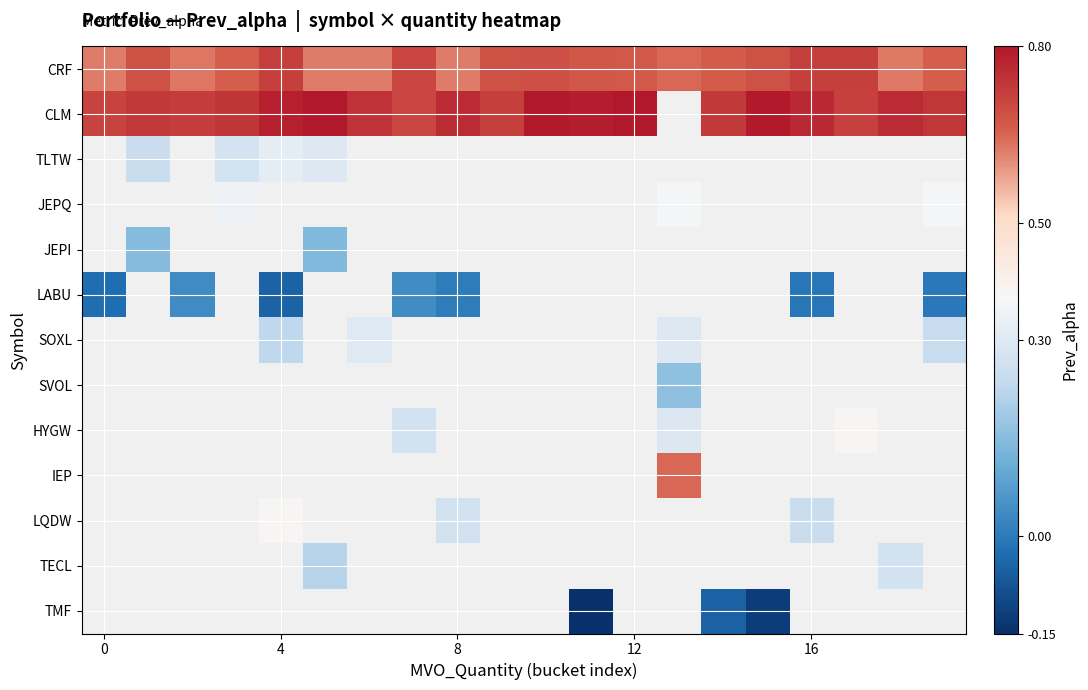

What is the difference between the second highest and second lowest values in the CLM series?

0.1